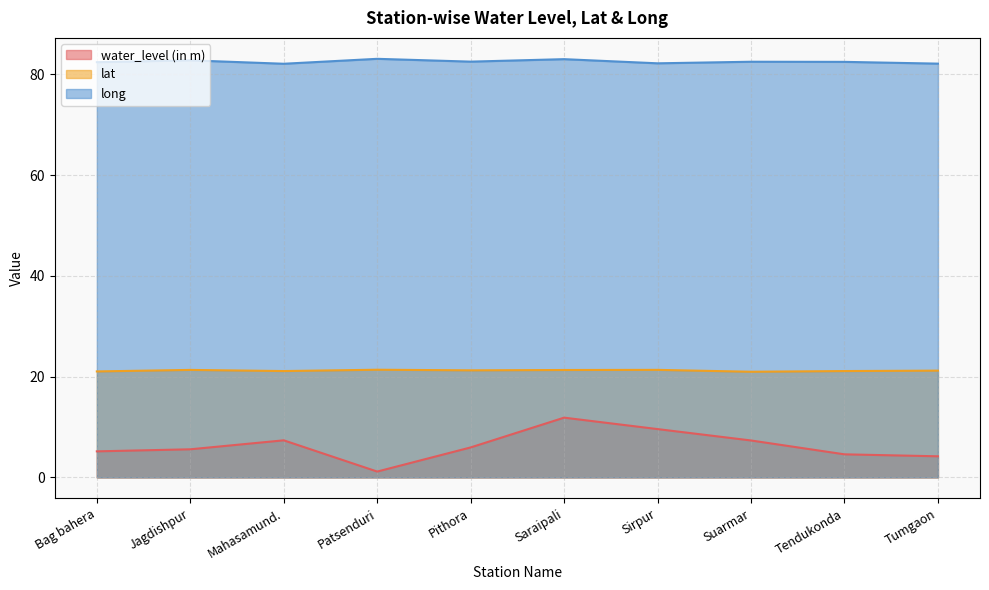

What position from the left is Patsenduri?

4